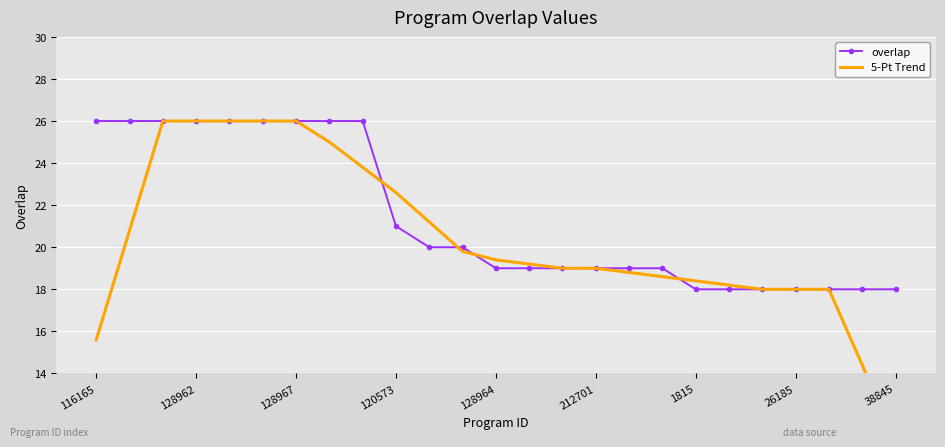

True or false: 5-Pt Trend has a value of 19.4 at 128964.

True